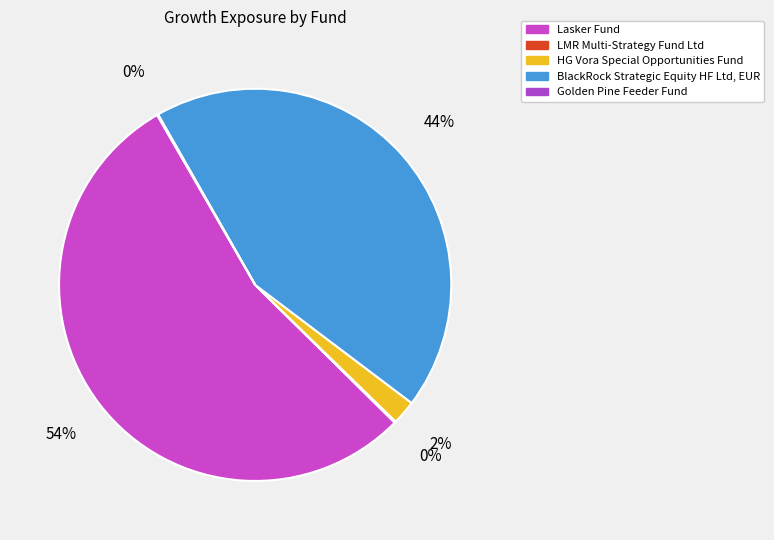

Which slice represents more than half of the pie?

Lasker Fund